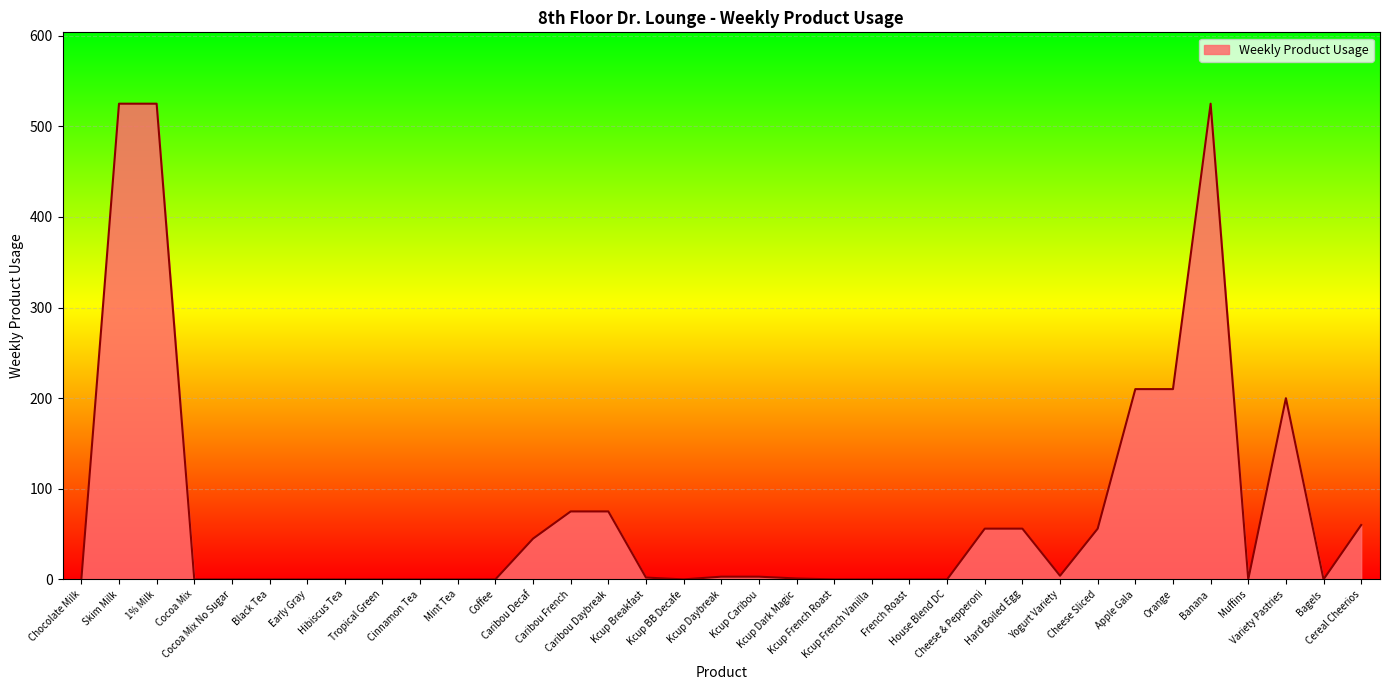

What is the average value?

75